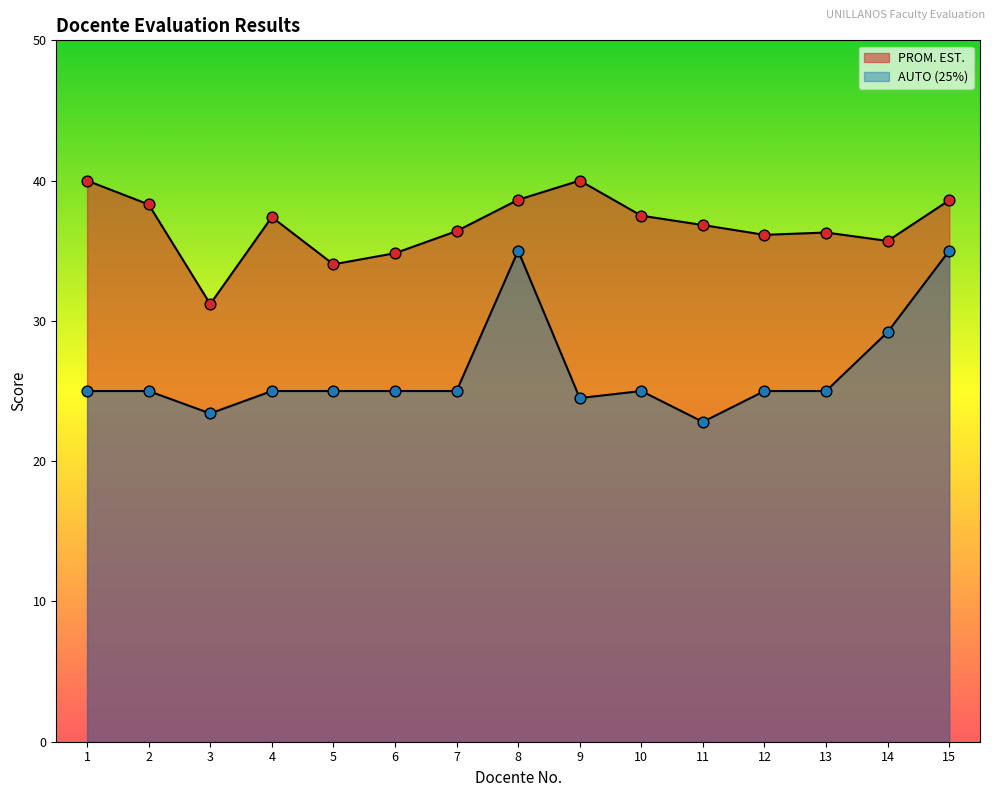

At which category is the sum across all series the highest?

8